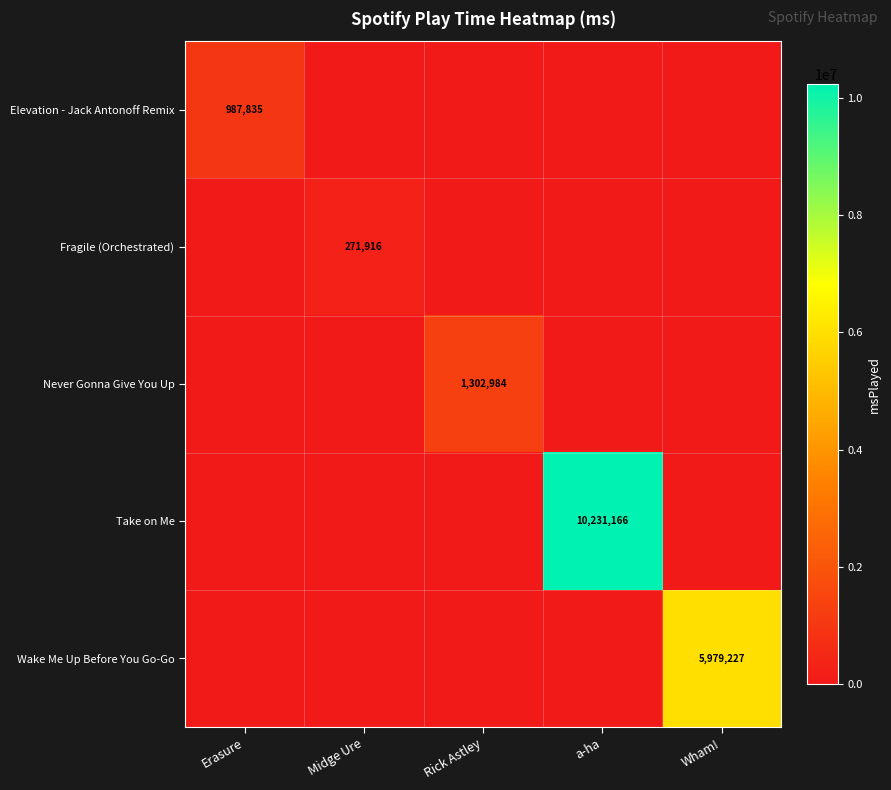

The Wake Me Up Before You Go-Go series shows 3625882 at Wham!. True or false?

False